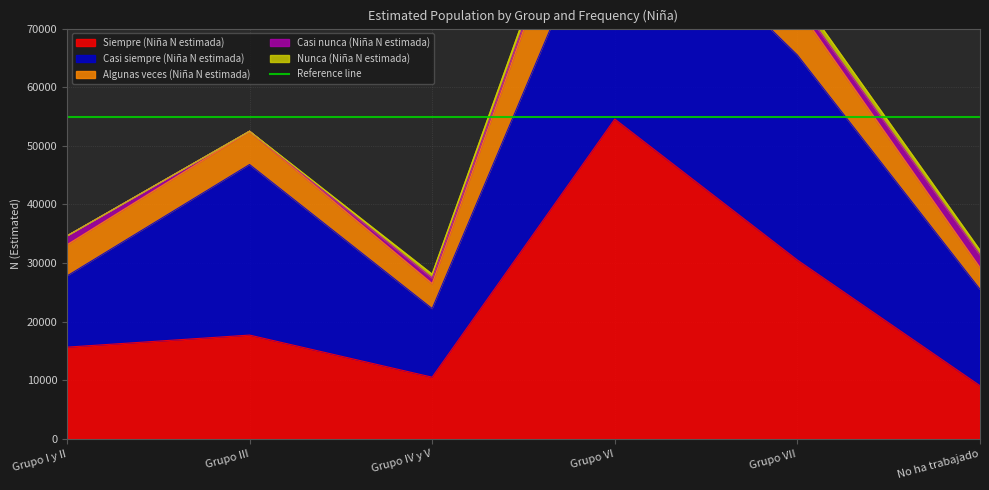

What is the label of the 3rd point from the left?

Grupo IV y V